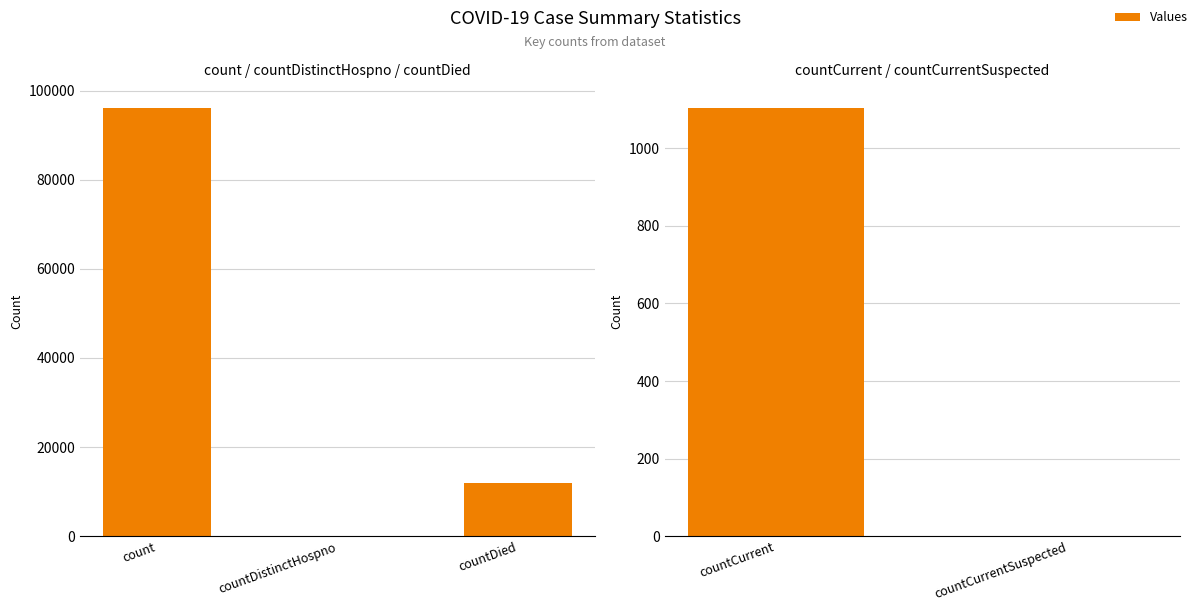

What position from the left is countCurrent?

1